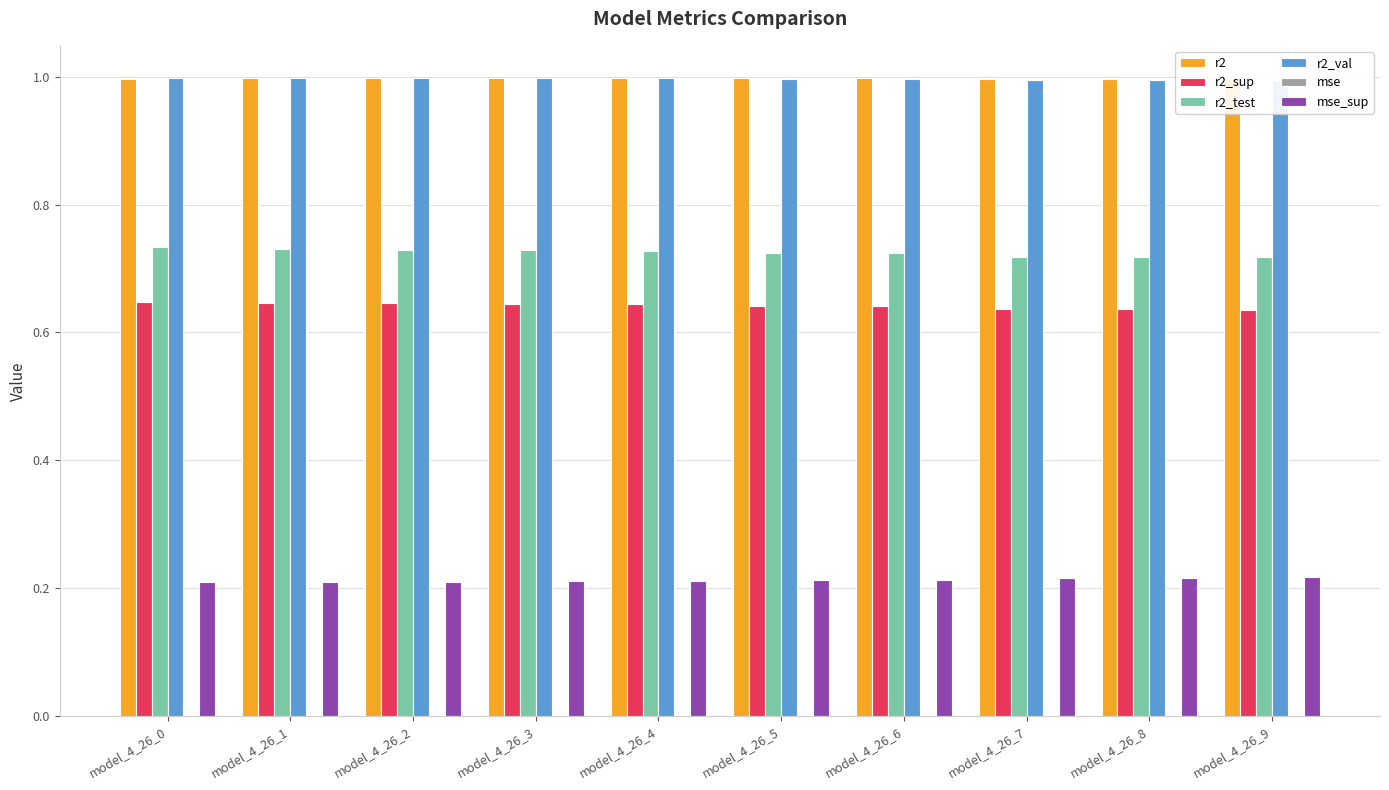

At which category is the sum across all series the highest?

model_4_26_0